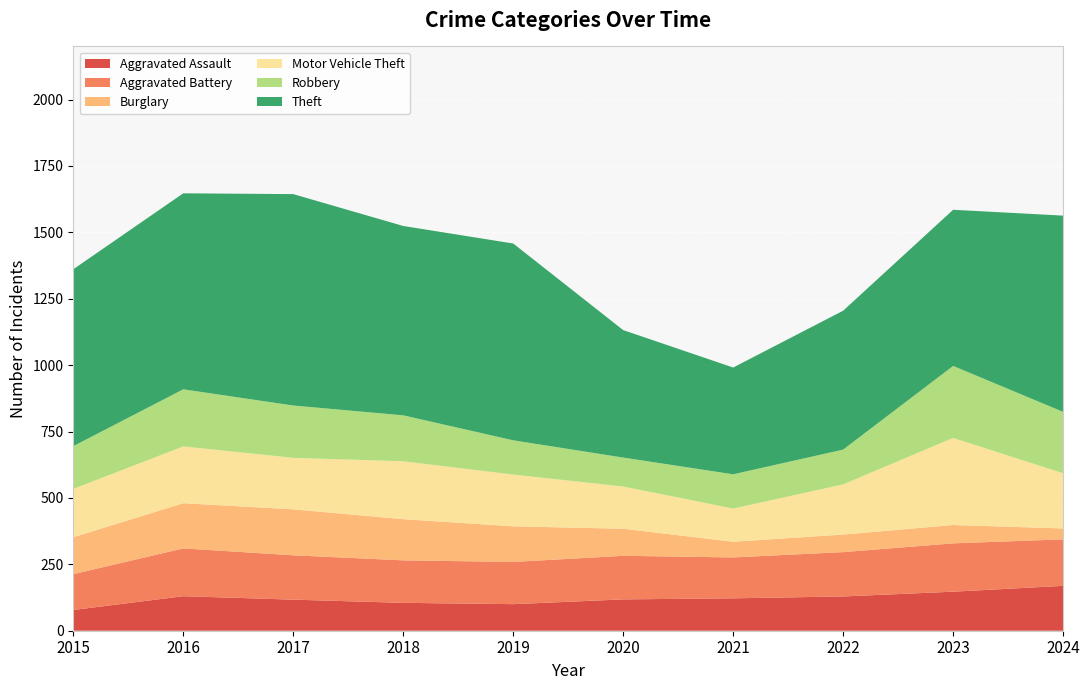

Reading right to left, extract all data points from this chart.

Aggravated Assault: 2024=169	2023=147	2022=129	2021=122	2020=118	2019=100	2018=105	2017=117	2016=130	2015=78
Aggravated Battery: 2024=175	2023=182	2022=167	2021=154	2020=164	2019=159	2018=160	2017=167	2016=180	2015=135
Burglary: 2024=41	2023=69	2022=66	2021=59	2020=102	2019=134	2018=155	2017=173	2016=170	2015=139
Motor Vehicle Theft: 2024=208	2023=328	2022=189	2021=125	2020=159	2019=195	2018=218	2017=194	2016=214	2015=182
Robbery: 2024=231	2023=271	2022=131	2021=129	2020=109	2019=129	2018=173	2017=197	2016=215	2015=161
Theft: 2024=739	2023=588	2022=523	2021=402	2020=480	2019=741	2018=713	2017=796	2016=738	2015=666